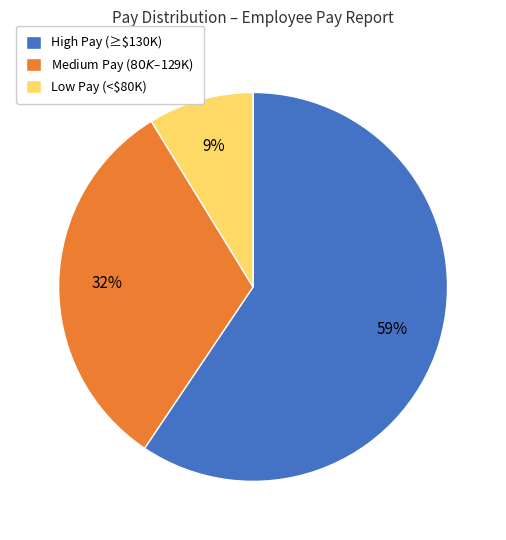

The Low Pay (<$80K) slice represents 9% of the pie. True or false?

True